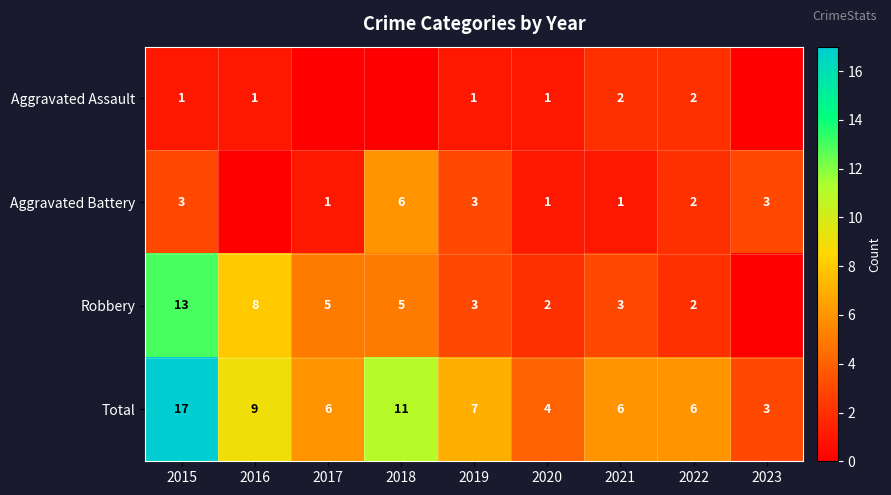

The value of Aggravated Battery at 2019 is 5. True or false?

False